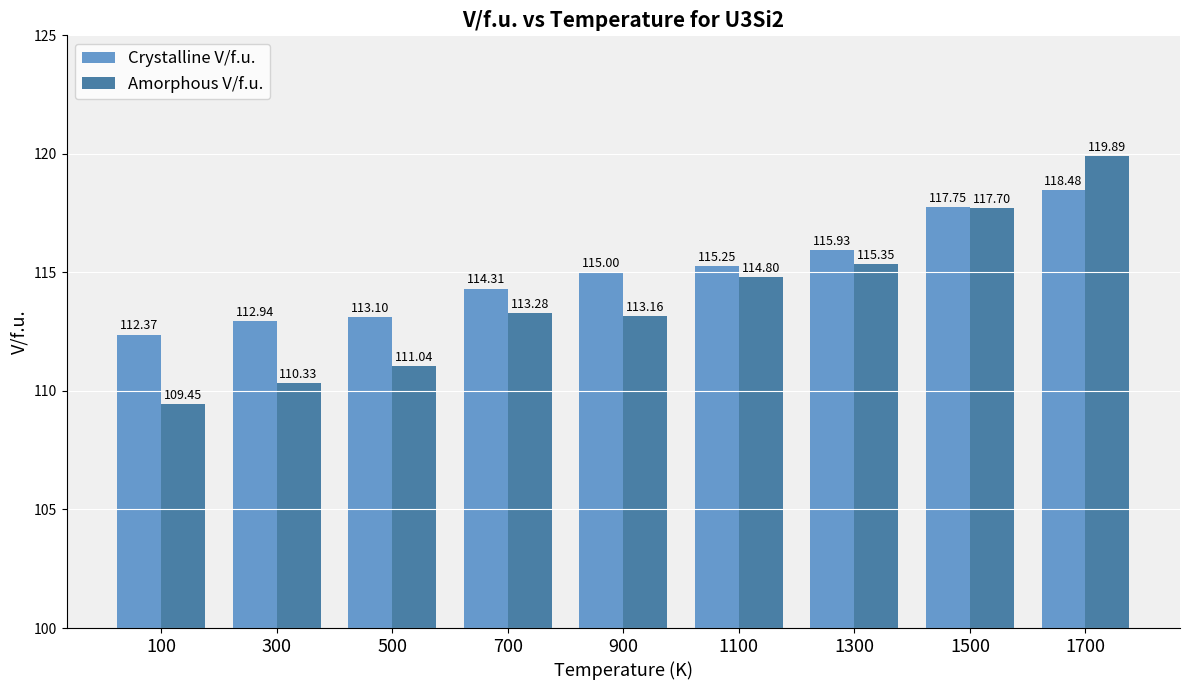

What is the maximum value shown in the chart?

119.9